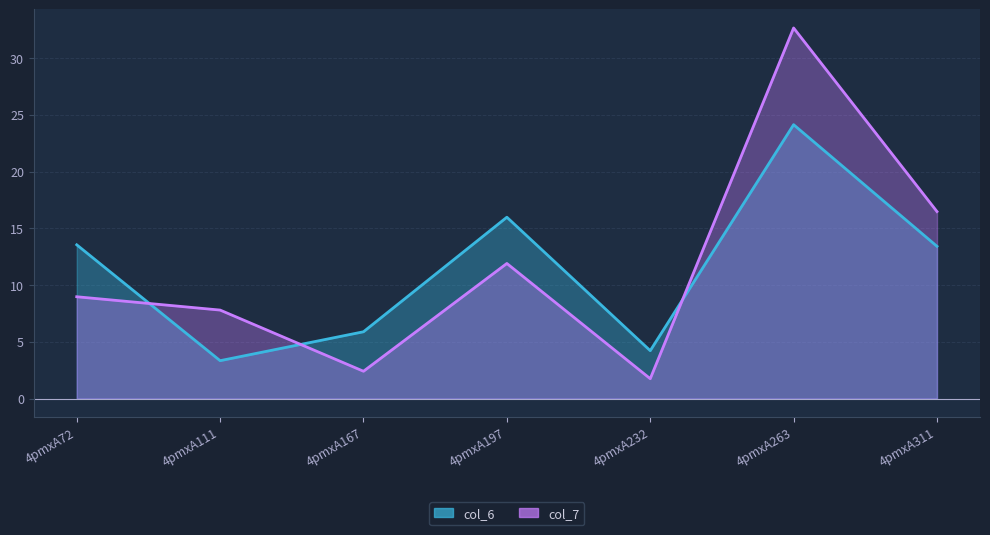

Which series ends up on top after the final intersection of col_6 and col_7?

col_7